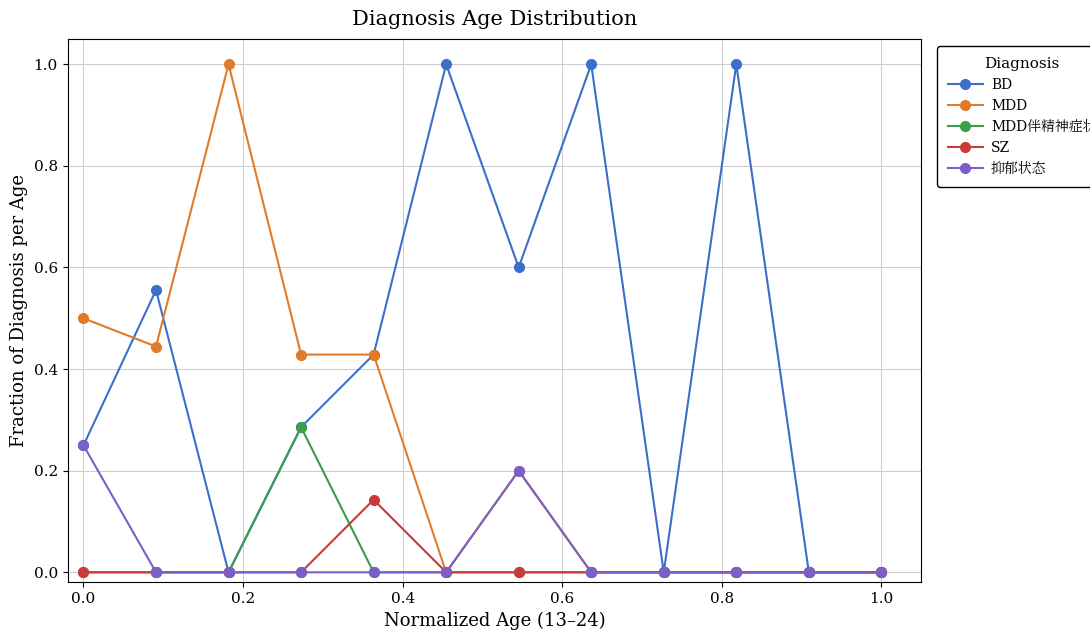

Which series has the largest total across all categories?

BD